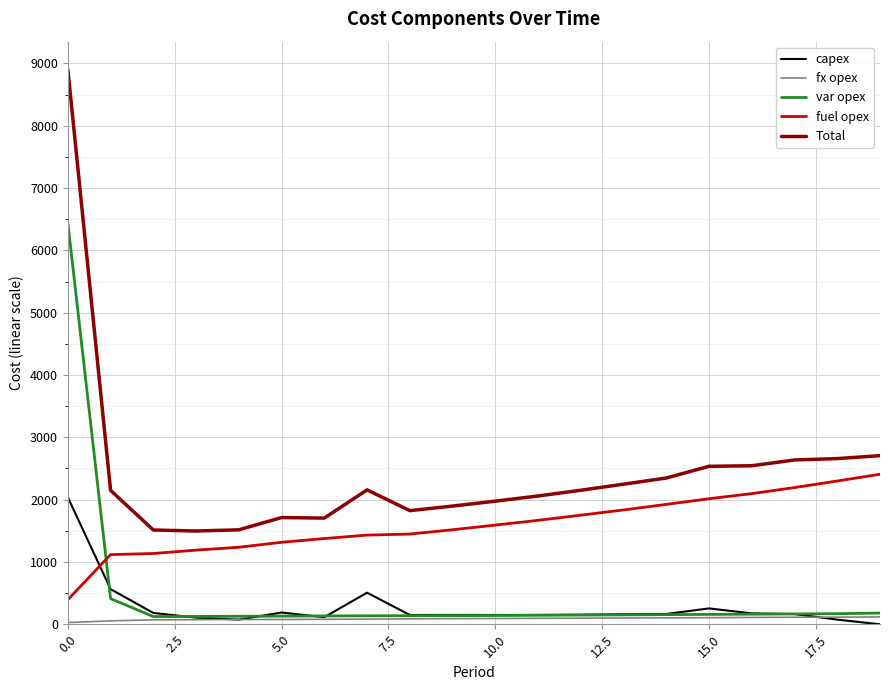

Which series has the largest range (max minus min)?

Total